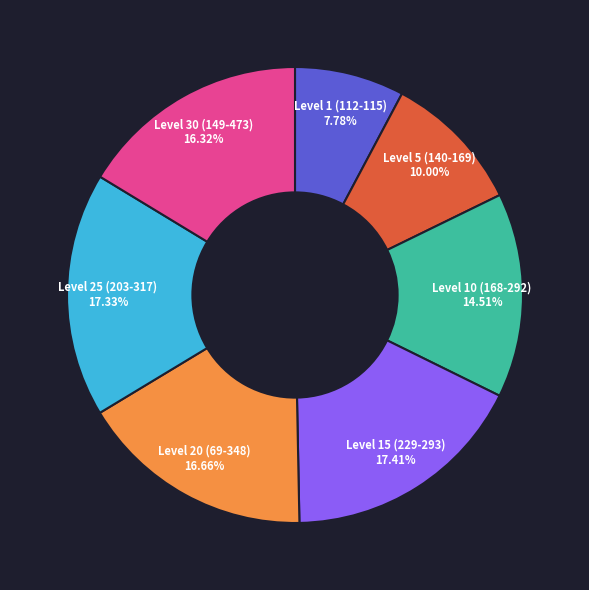

Which slice is the smallest?

Level 1 (112-115)